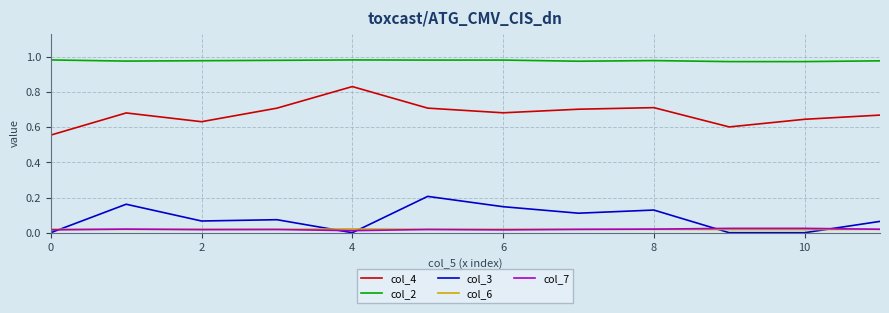

Which series has the largest range (max minus min)?

col_4